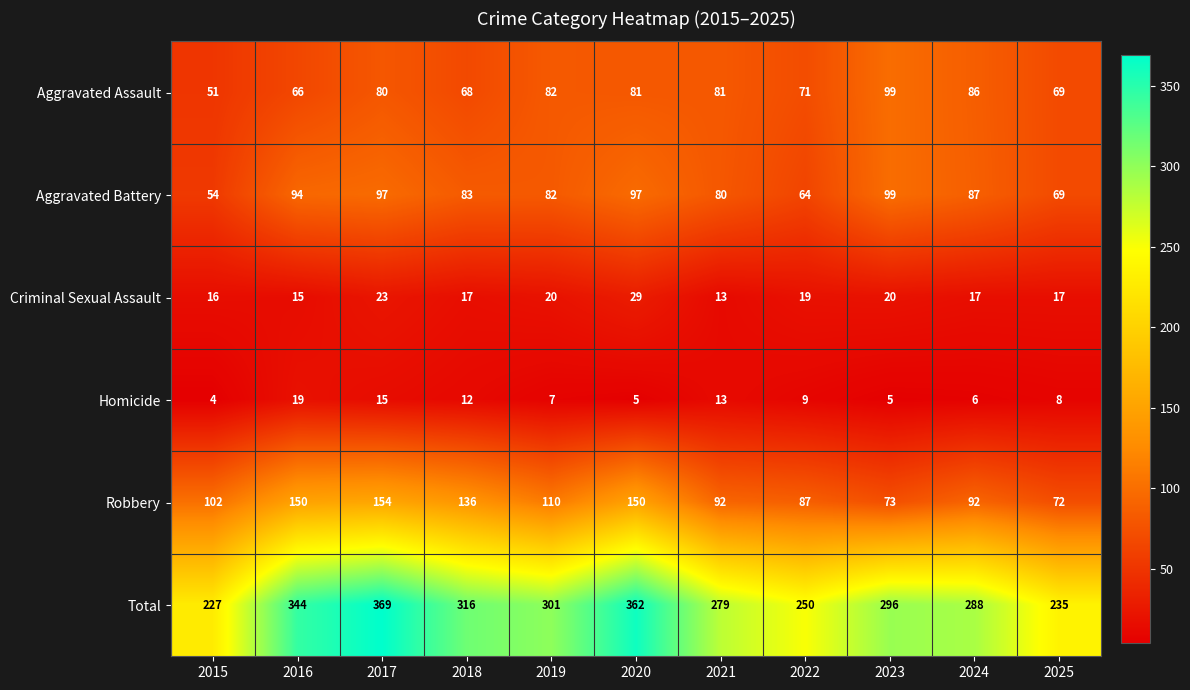

What is the average value of the Aggravated Battery series?

82